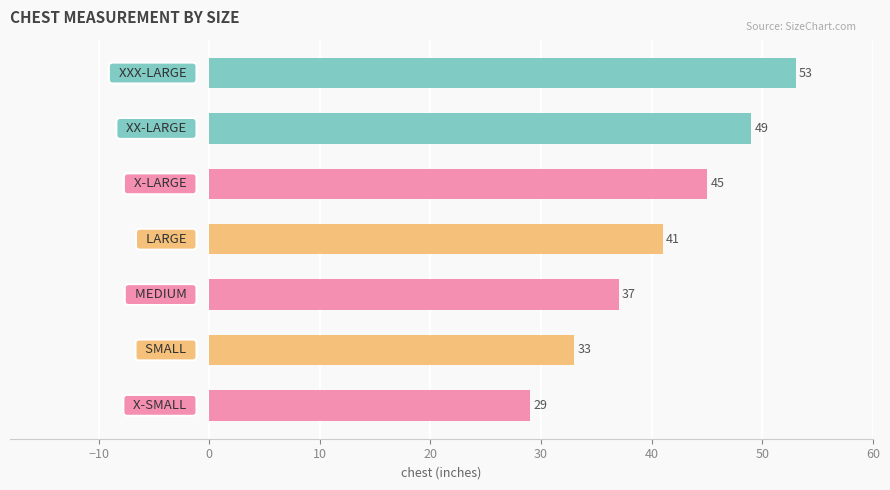

Reading bottom to top, extract all data points from this chart.

29	33	37	41	45	49	53